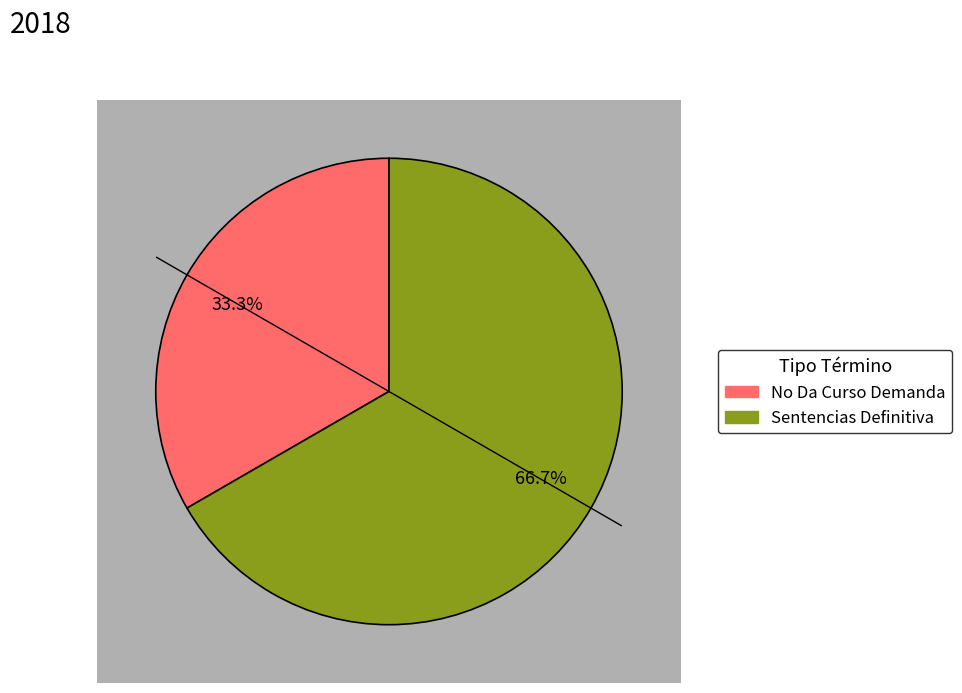

What is the smallest slice in the pie chart?

No Da Curso Demanda